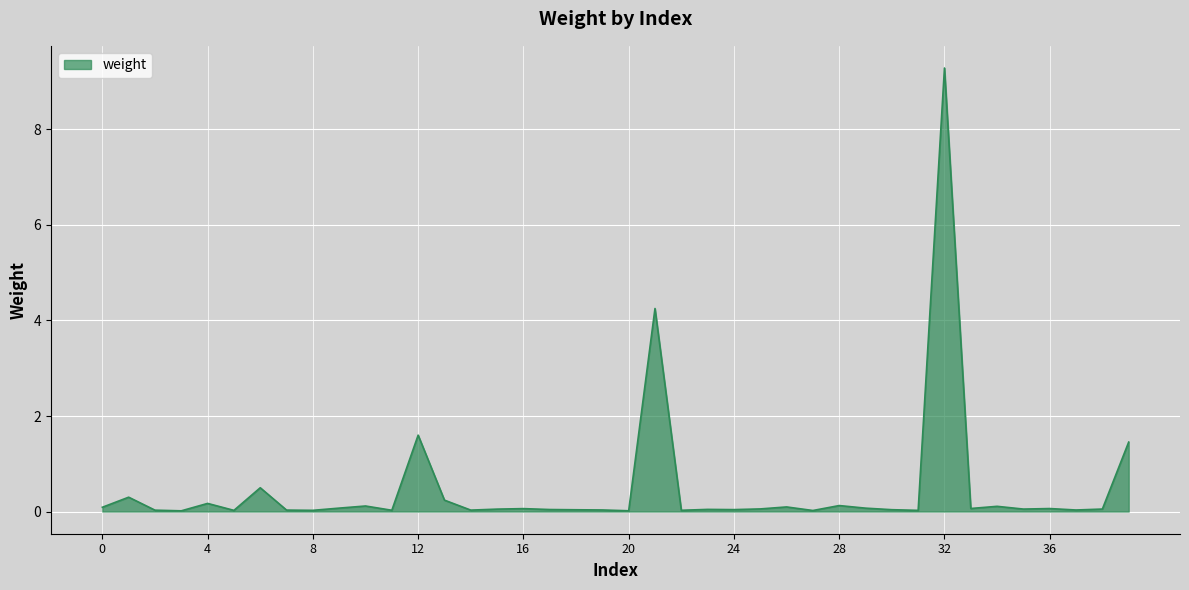

What is the maximum value shown in the chart?

9.3